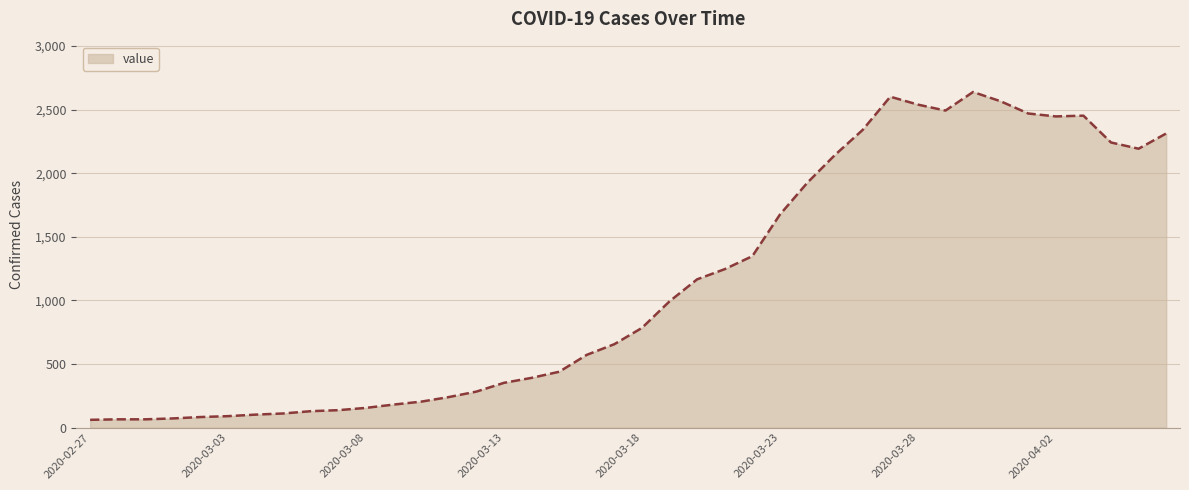

What is the maximum value shown in the chart?

2639